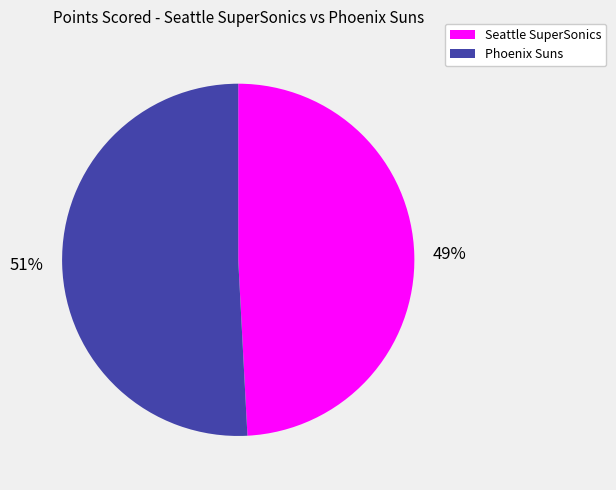

To the nearest percent, what is the difference between the Phoenix Suns and Seattle SuperSonics slice percentages?

2%